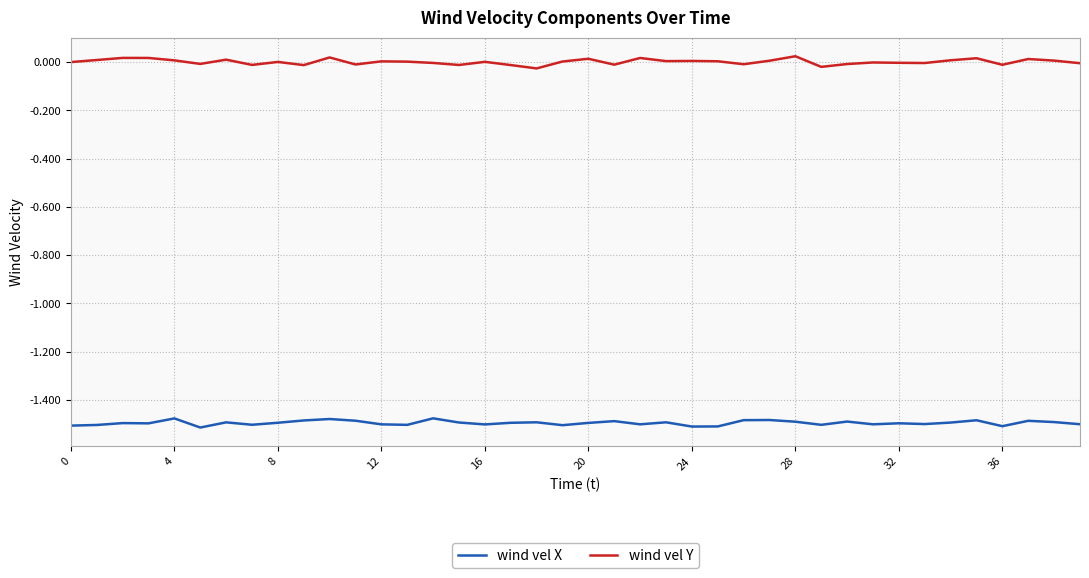

Which series has the largest total across all categories?

wind vel Y